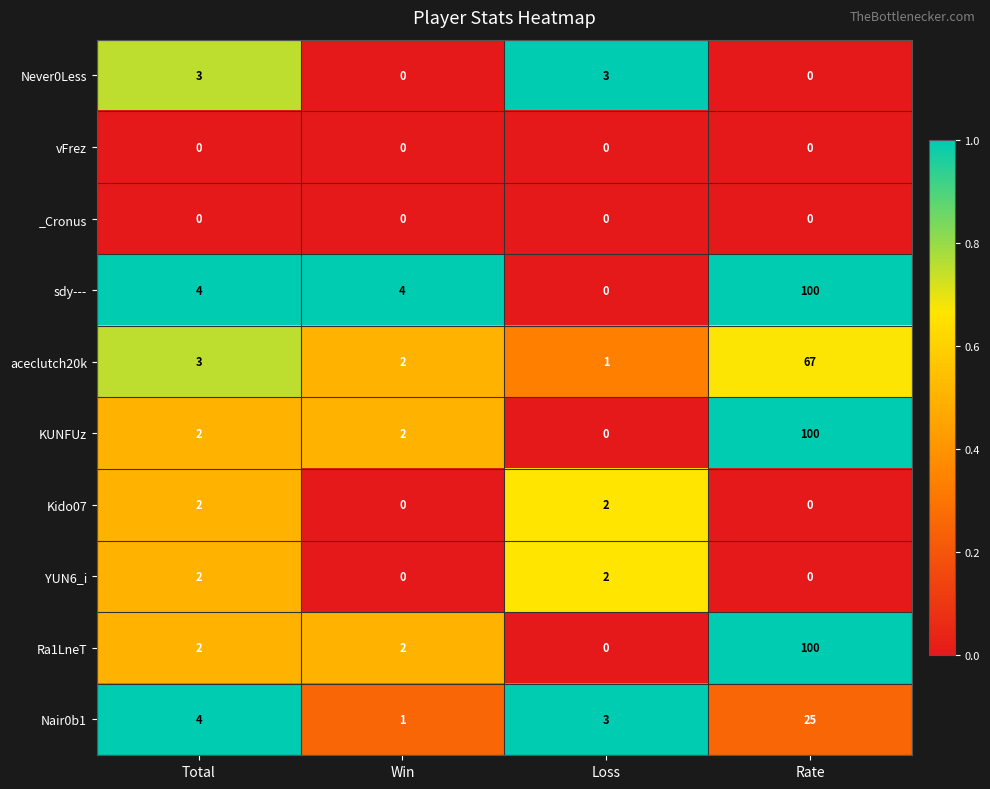

What is the greatest value displayed?

100